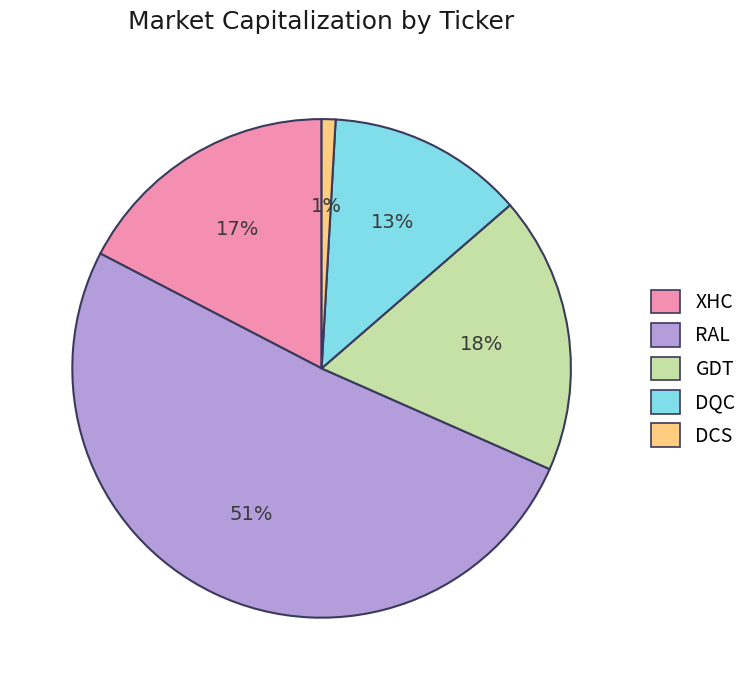

To the nearest percent, what is the difference between the GDT and RAL slice percentages?

33%